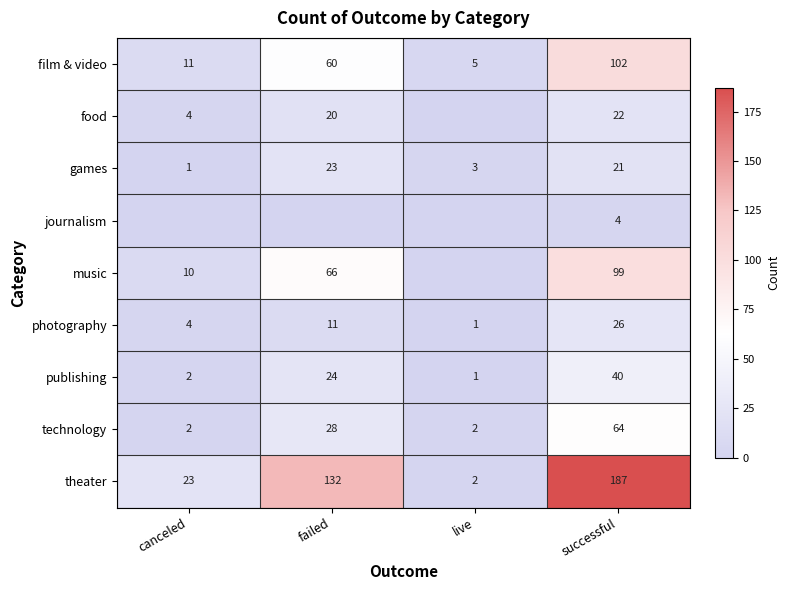

At which label does photography reach its minimum?

live